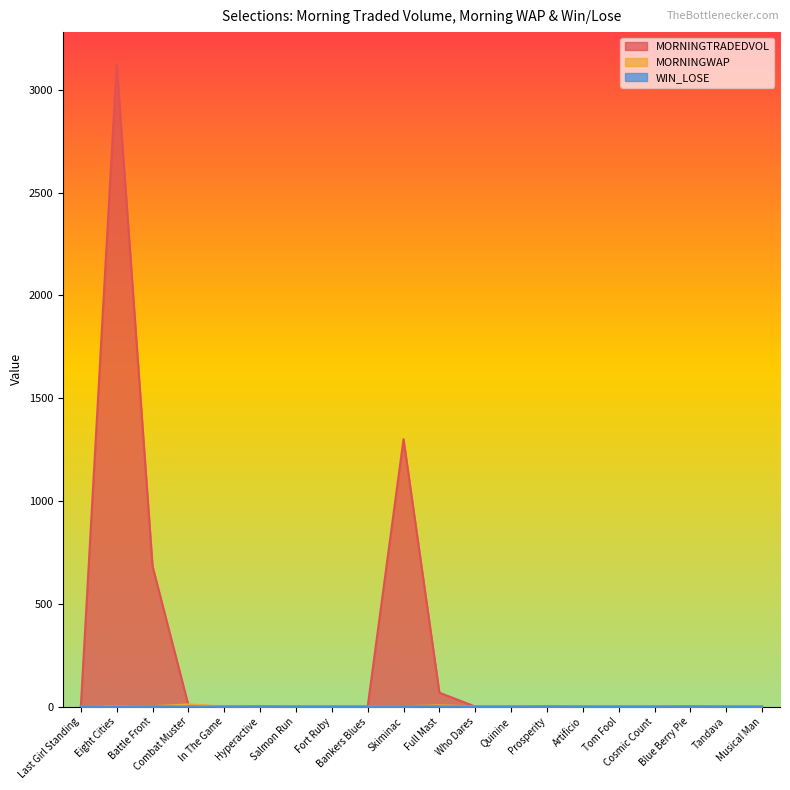

After their last crossing, which series has the higher values: MORNINGTRADEDVOL or WIN_LOSE?

MORNINGTRADEDVOL